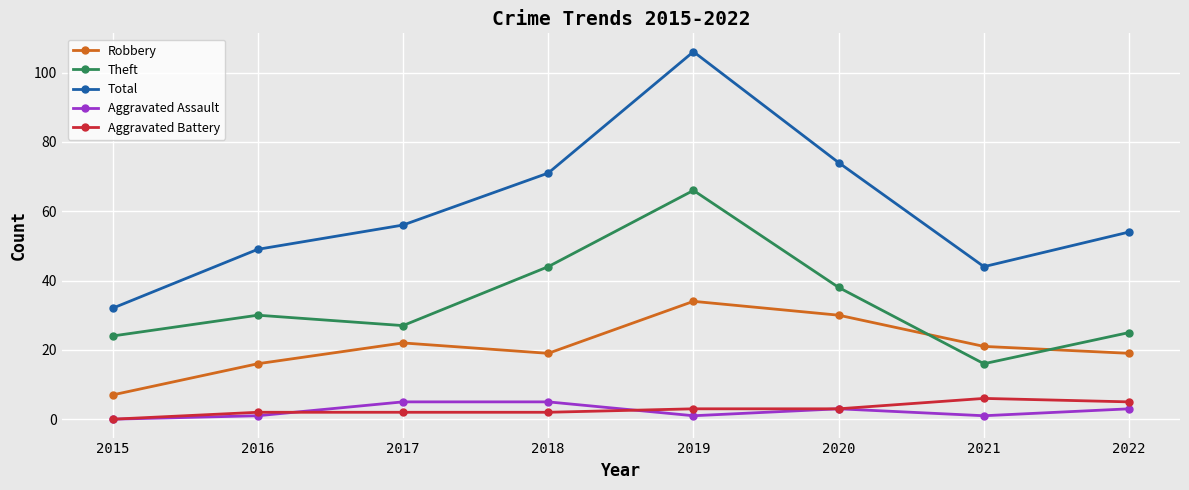

What is the difference between the Aggravated Battery values at 2019 and 2022?

2